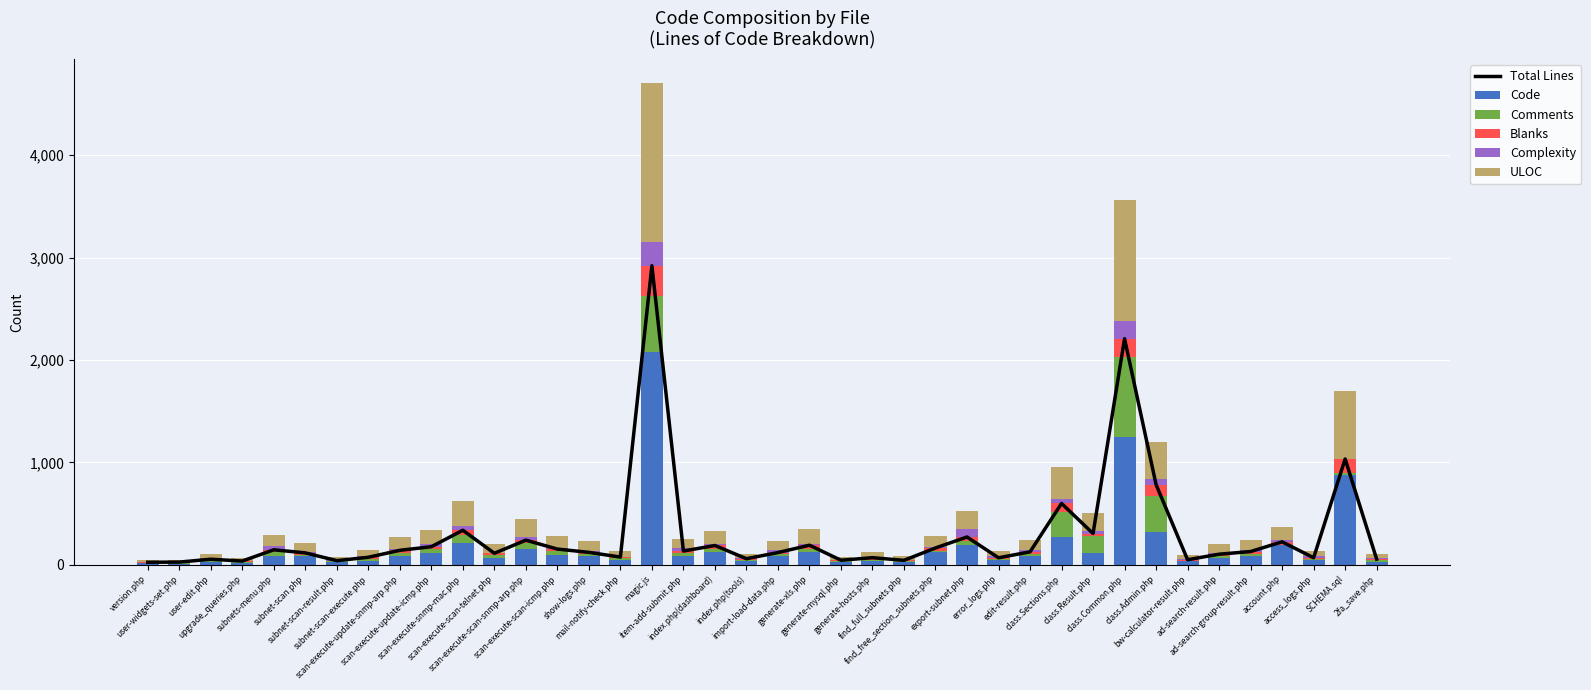

Reading left to right, what are all the values shown in this chart?

Total Lines: 24	26	54	36	146	116	40	73	141	176	337	112	240	153	121	75	2921	134	188	59	119	191	44	69	43	164	271	68	126	599	305	2208	783	49	103	129	224	68	1033	55
Code: 14	10	24	17	87	82	28	41	84	111	215	63	153	94	85	45	2075	84	123	32	84	123	26	35	25	127	196	46	84	268	114	1252	318	33	64	84	190	46	880	28
Comments: 7	10	17	12	35	13	5	18	34	40	76	28	59	36	16	17	548	28	32	14	21	32	6	16	12	12	35	11	24	250	163	775	350	7	21	22	7	11	18	16
Blanks: 3	6	13	7	24	21	7	14	23	25	46	21	28	23	20	13	298	22	33	13	14	36	12	18	6	25	40	11	18	81	28	181	115	9	18	23	27	11	135	11
Complexity: 1	2	11	4	37	13	2	10	17	29	45	7	29	15	16	1	230	30	11	3	26	12	2	3	4	6	79	15	16	45	23	172	59	3	13	18	21	15	0	7
ULOC: 21	20	40	26	105	83	34	59	114	135	241	82	174	116	92	60	1555	91	134	43	90	143	33	51	37	107	175	54	100	311	181	1183	356	41	83	99	127	54	660	41